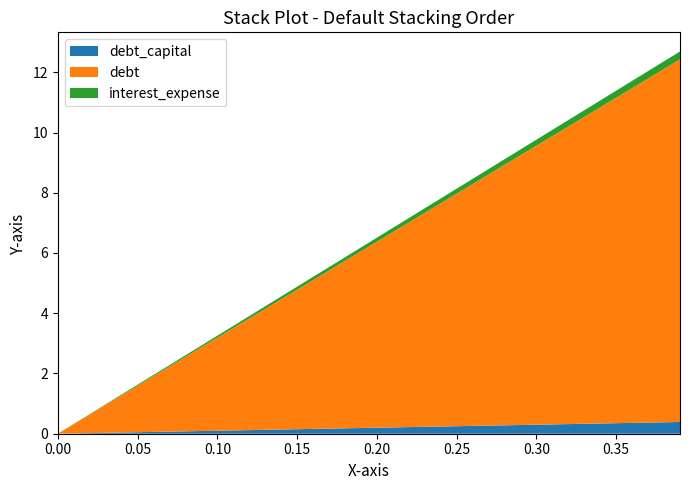

Reading left to right, extract all data points from this chart.

debt_capital: 0.0=0.0	0.05=0.1	0.1=0.1	0.15=0.1	0.2=0.2	0.25=0.2	0.3=0.3	0.35=0.3	0.39=0.4
debt: 0.0=0.0	0.05=1.5	0.1=3.1	0.15=4.6	0.2=6.2	0.25=7.7	0.3=9.3	0.35=10.8	0.39=12.0
interest_expense: 0.0=0.0	0.05=0.0	0.1=0.1	0.15=0.1	0.2=0.1	0.25=0.2	0.3=0.2	0.35=0.2	0.39=0.3